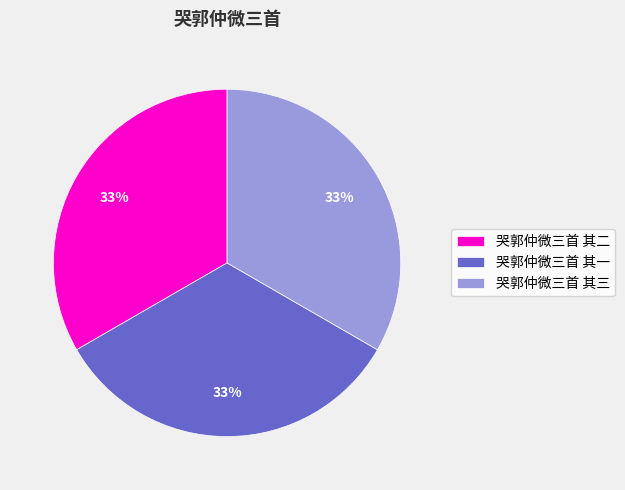

To the nearest percent, what is the combined percentage of 哭郭仲微三首 其一 and 哭郭仲微三首 其三?

67%